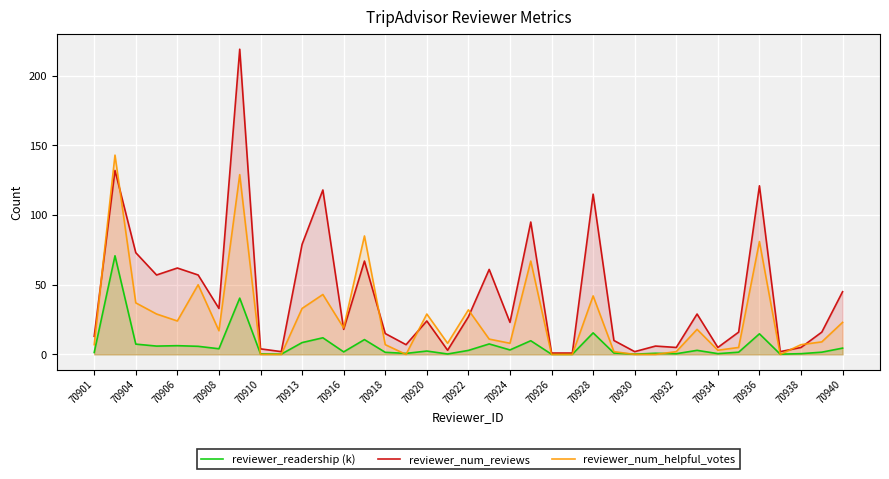

True or false: reviewer_readership (k) has a value of 15.5 at 70928.

True